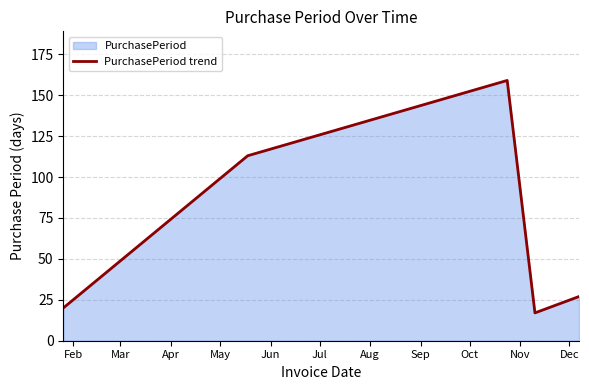

Count the number of data series in this chart.

1